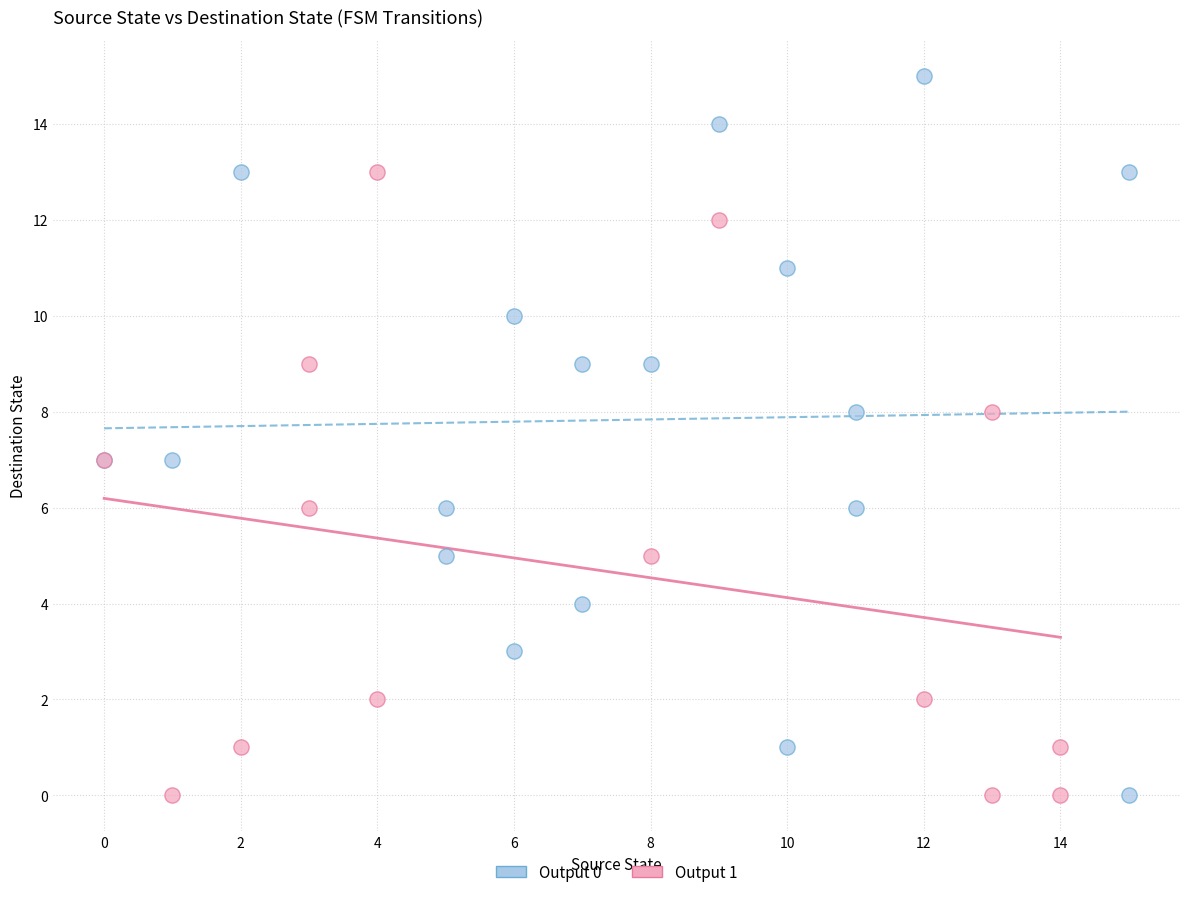

Which series contains the highest Y value?

Output 0